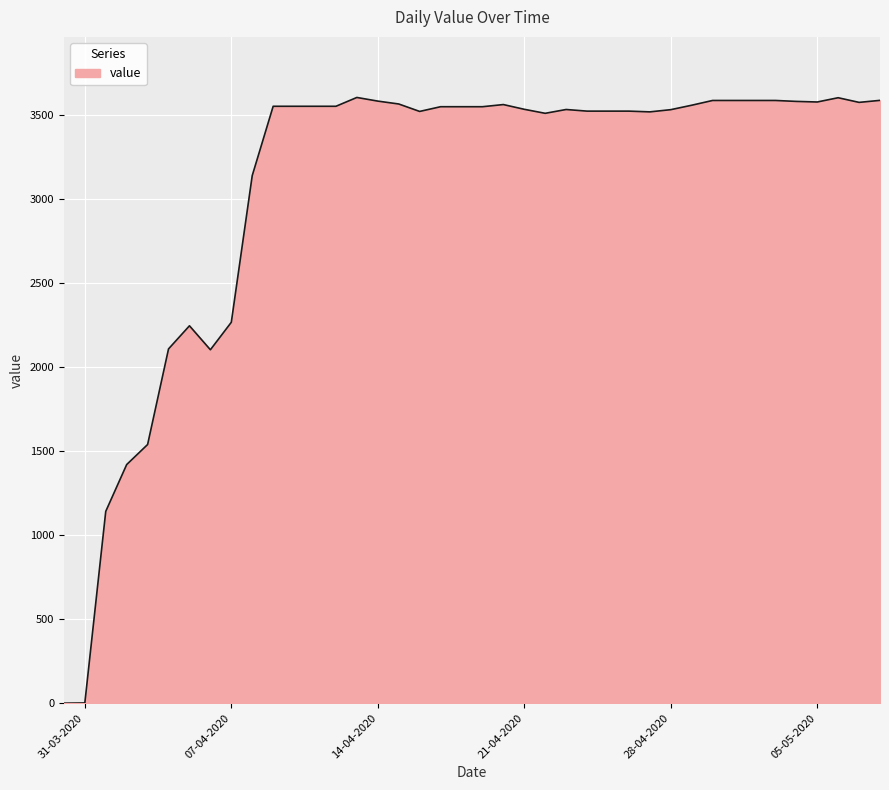

What is the difference between the maximum and minimum values?

3601.6